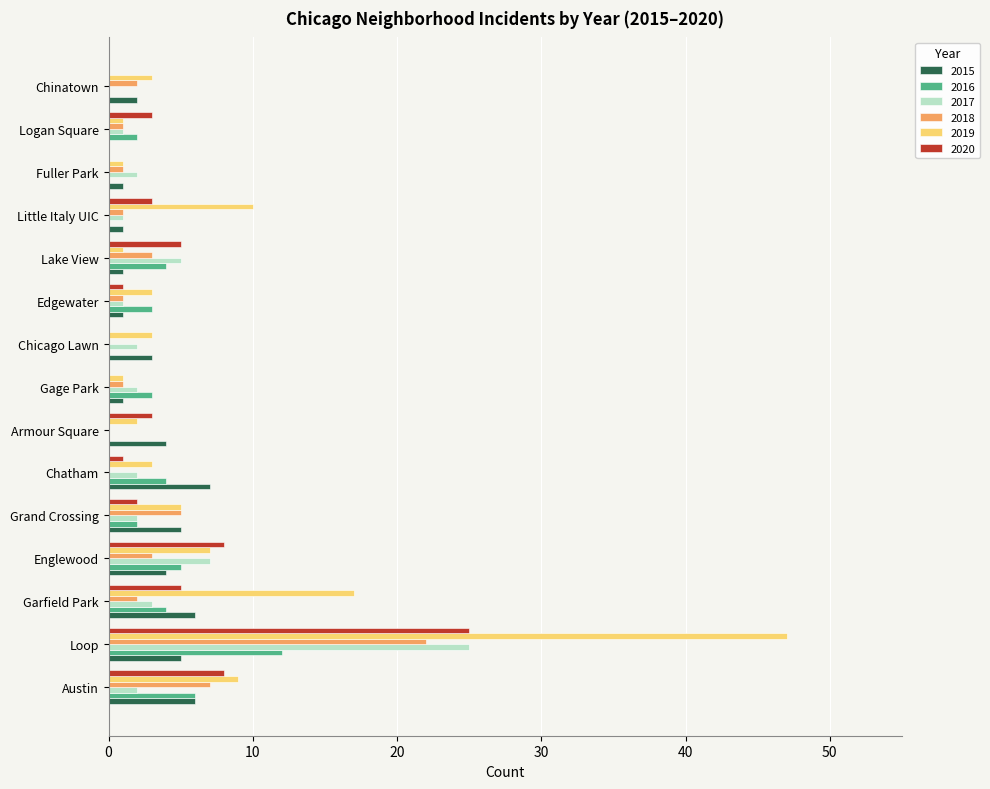

True or false: 2020 has a value of 3 at Little Italy UIC.

True